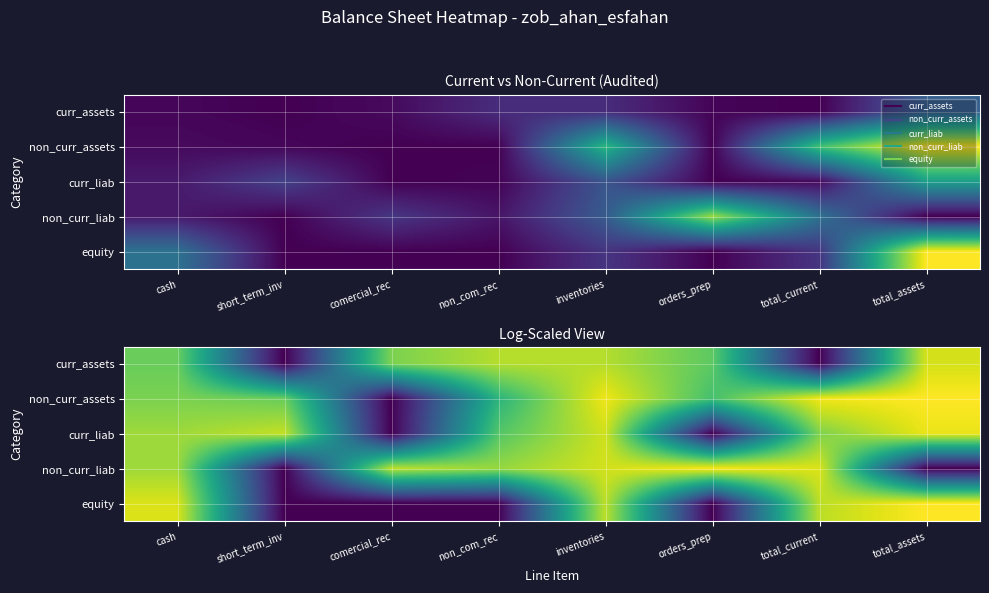

What is the difference between the highest and lowest values at cash?

3.2